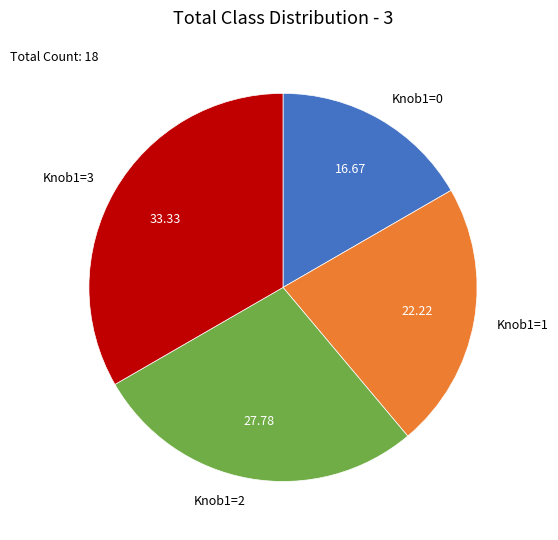

Rank the categories by value from lowest to highest.

Knob1=0, Knob1=1, Knob1=2, Knob1=3